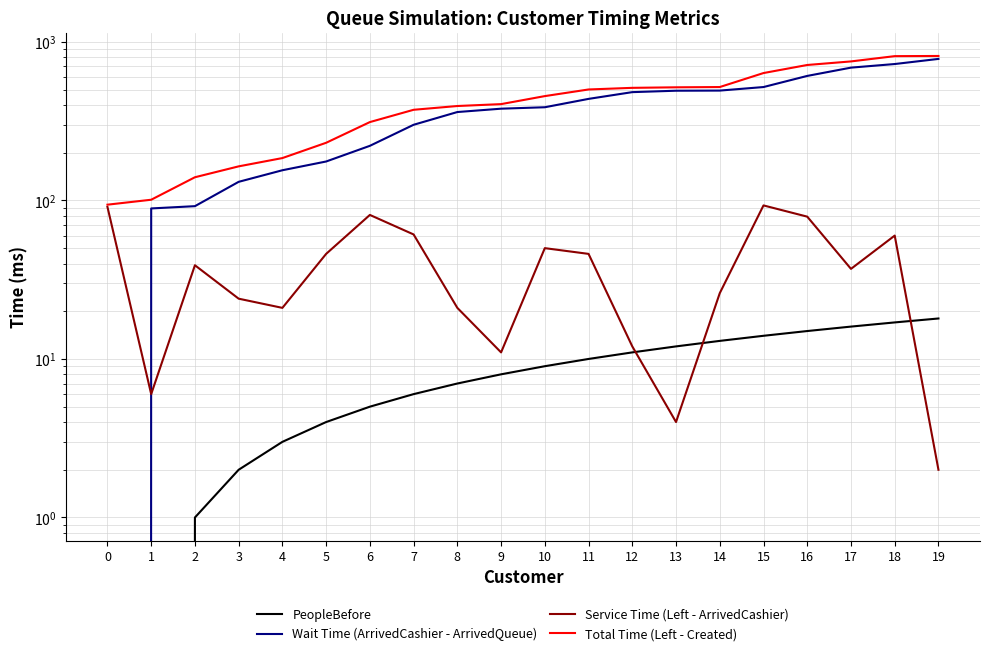

Reading left to right, list all the values displayed in this chart.

PeopleBefore: 0=0	1=0	2=1	3=2	4=3	5=4	6=5	7=6	8=7	9=8	10=9	11=10	12=11	13=12	14=13	15=14	16=15	17=16	18=17	19=18
Wait Time (ArrivedCashier - ArrivedQueue): 0=0	1=89	2=92	3=131	4=155	5=176	6=221	7=300	8=361	9=379	10=387	11=437	12=482	13=492	14=493	15=519	16=610	17=688	18=725	19=781
Service Time (Left - ArrivedCashier): 0=91	1=6	2=39	3=24	4=21	5=46	6=81	7=61	8=21	9=11	10=50	11=46	12=12	13=4	14=26	15=93	16=79	17=37	18=60	19=2
Total Time (Left - Created): 0=94	1=101	2=140	3=164	4=185	5=231	6=312	7=373	8=394	9=405	10=455	11=501	12=513	13=517	14=519	15=636	16=715	17=753	18=813	19=815